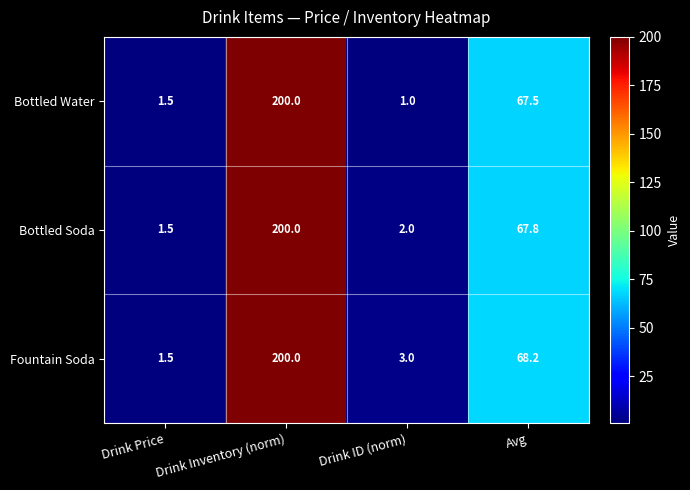

List the labels in order of Bottled Water value, largest first.

Drink Inventory (norm), Avg, Drink Price, Drink ID (norm)